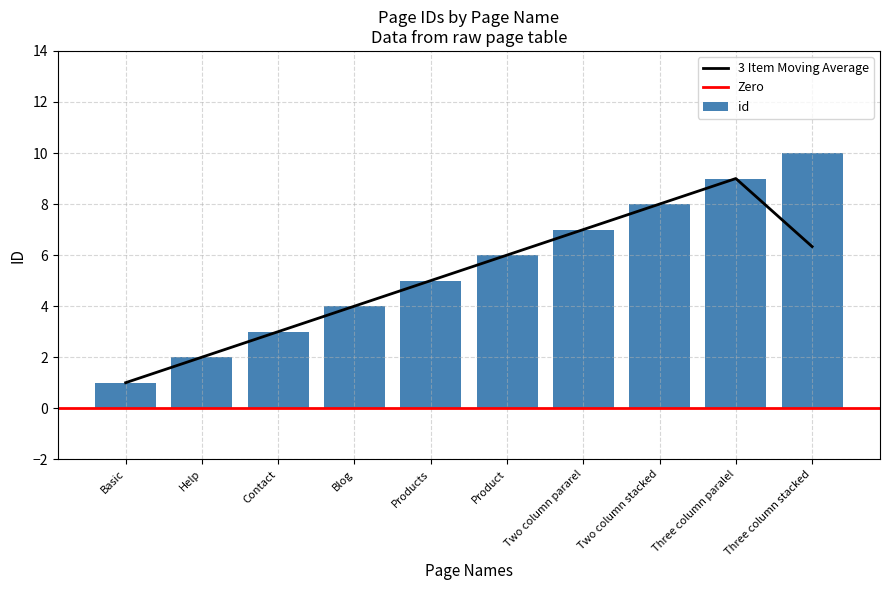

List the labels in order of value, smallest first.

Basic, Help, Contact, Blog, Products, Product, Two column pararel, Two column stacked, Three column paralel, Three column stacked